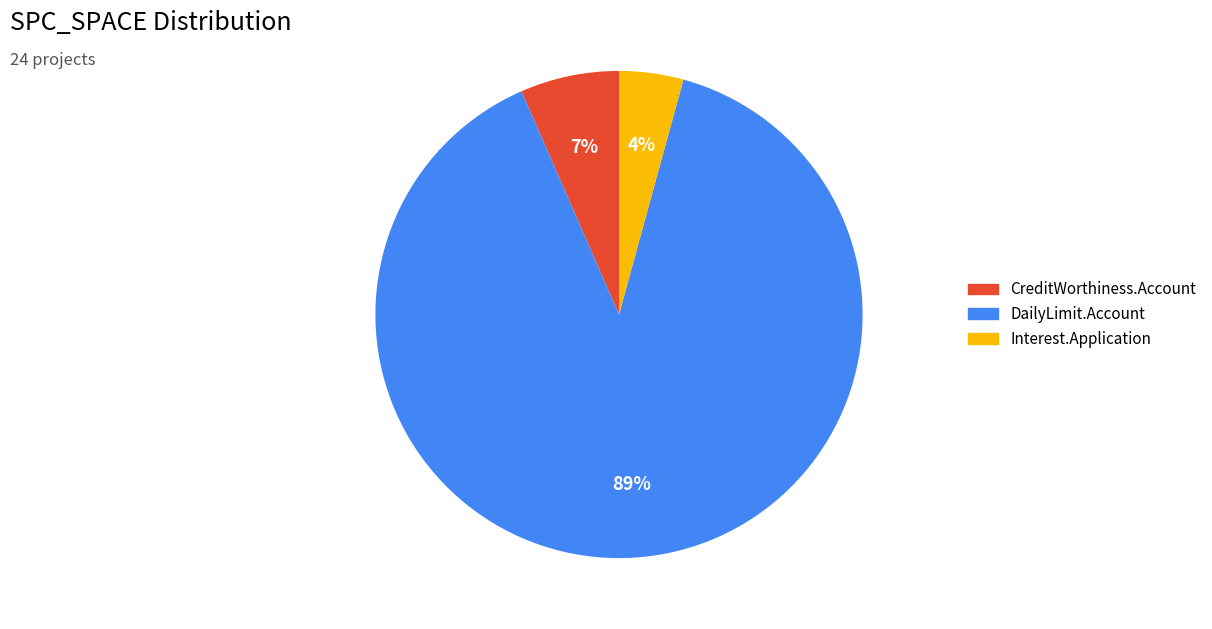

Is there any slice that represents more than half of the pie?

Yes